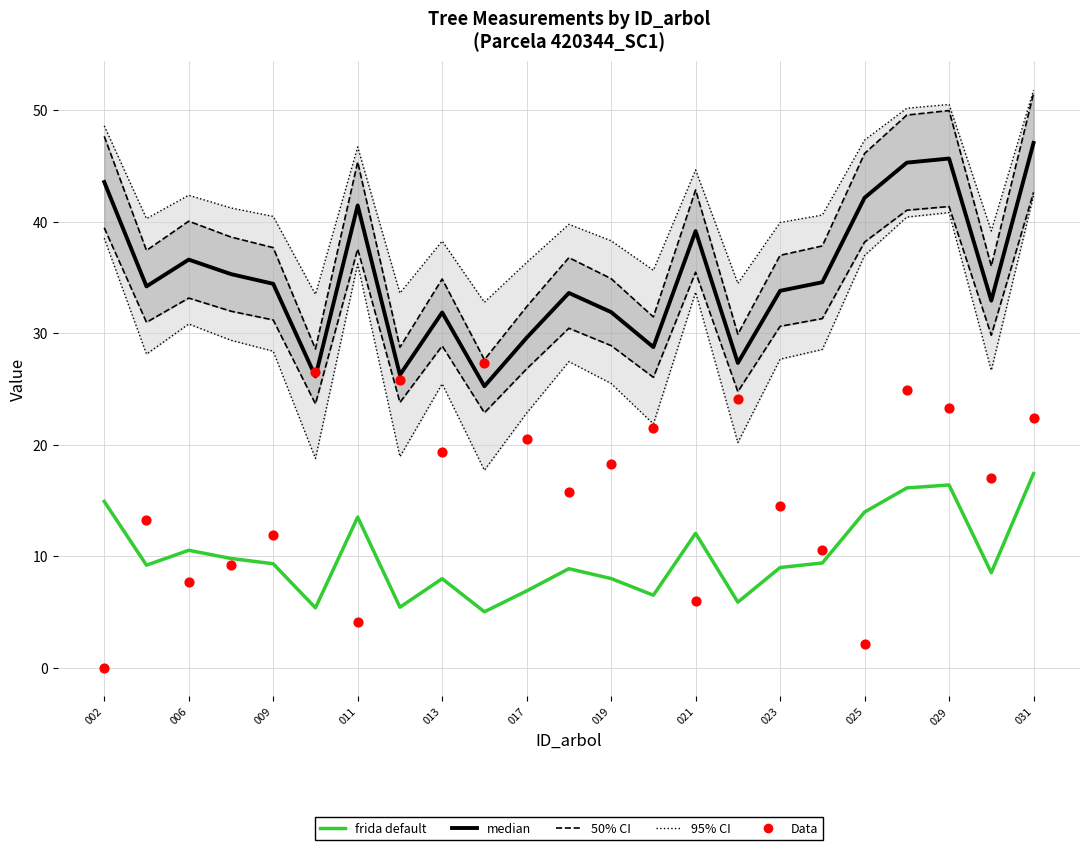

At how many categories does at least one series exceed 18?

23